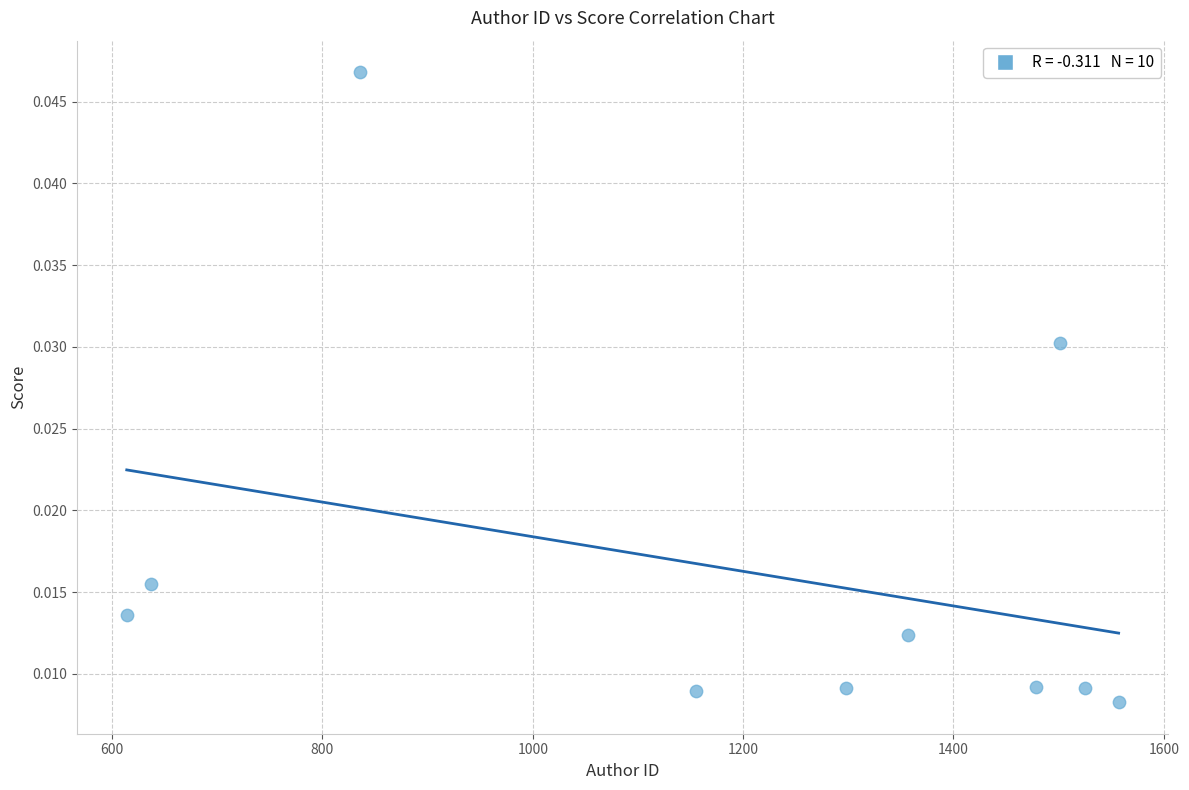

What is the average X value?

1195.8